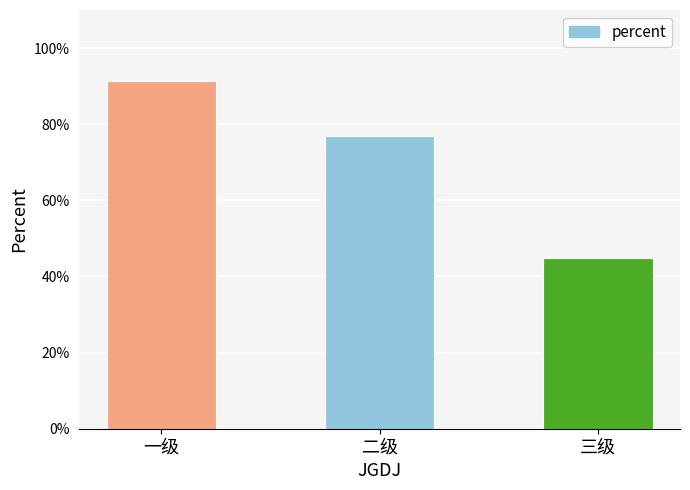

List the labels in order of value, largest first.

一级, 二级, 三级